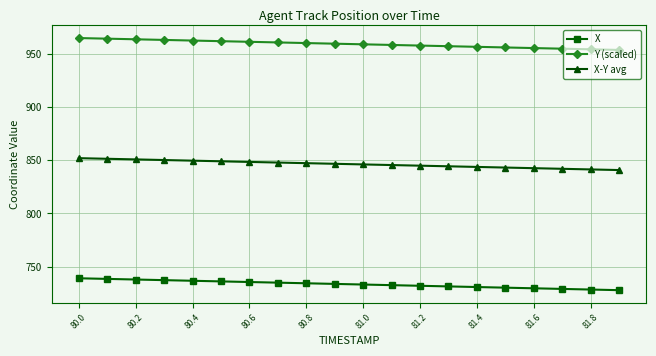

What is the value of the Y (scaled) point at the 4th from the left?

962.8